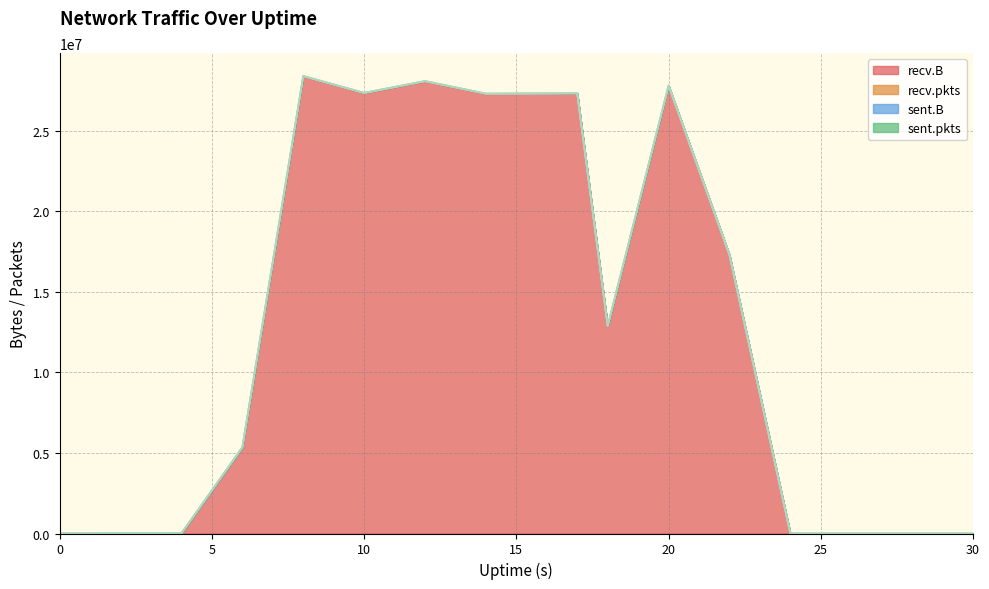

Rank the categories by recv.B value from lowest to highest.

0, 24, 26, 28, 30, 4, 2, 6, 18, 22, 14, 17, 10, 20, 12, 8